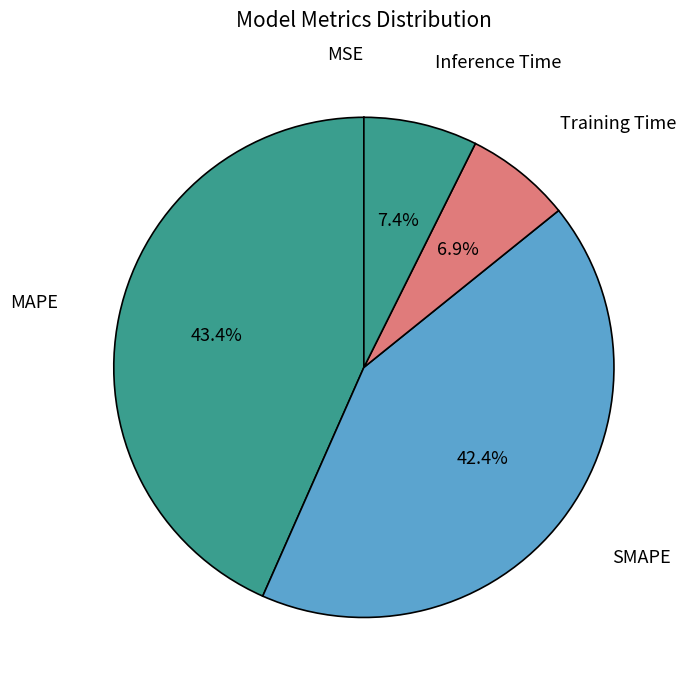

Which slice is the largest?

MAPE